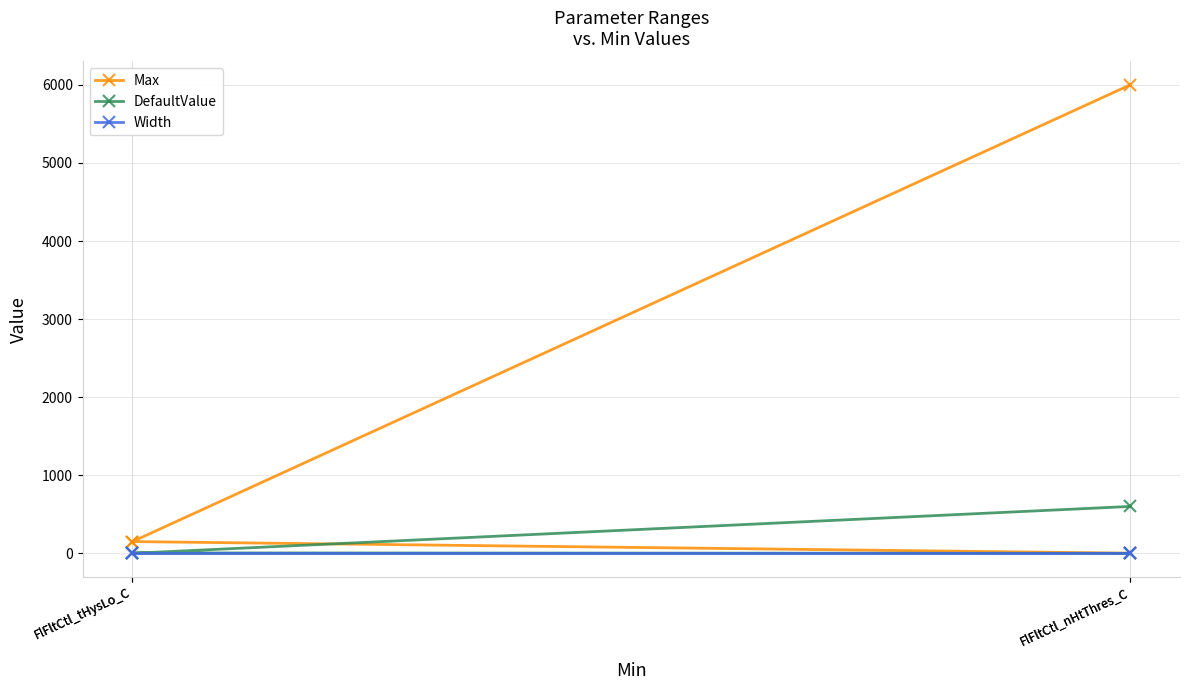

Is the value of Max at FlFltCtl_tHysLo_C greater than the value of DefaultValue at FlFltCtl_tHysLo_C?

Yes